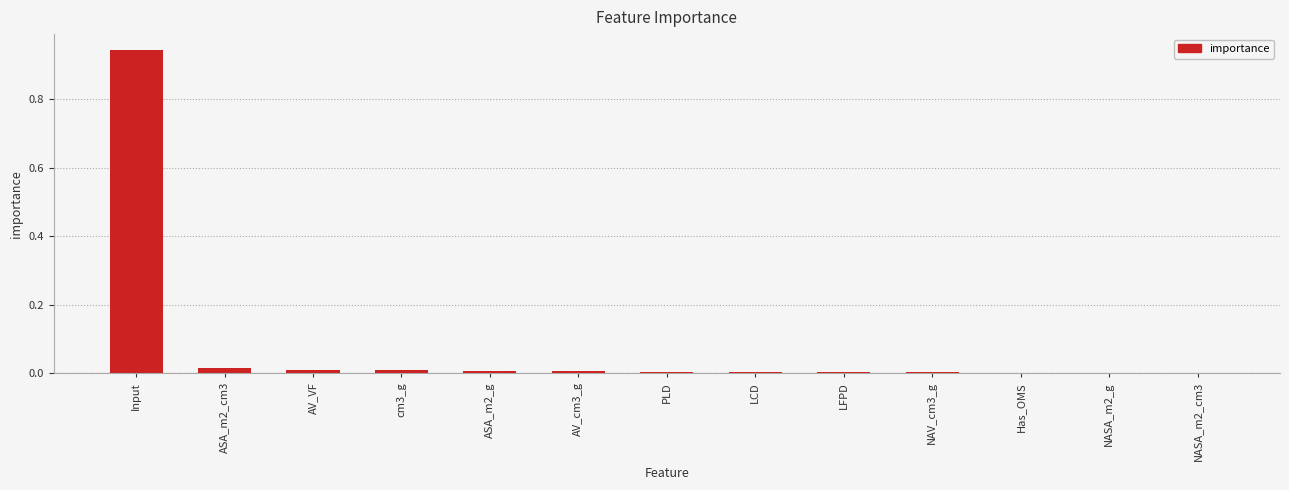

What is the sum of all values?

1.0